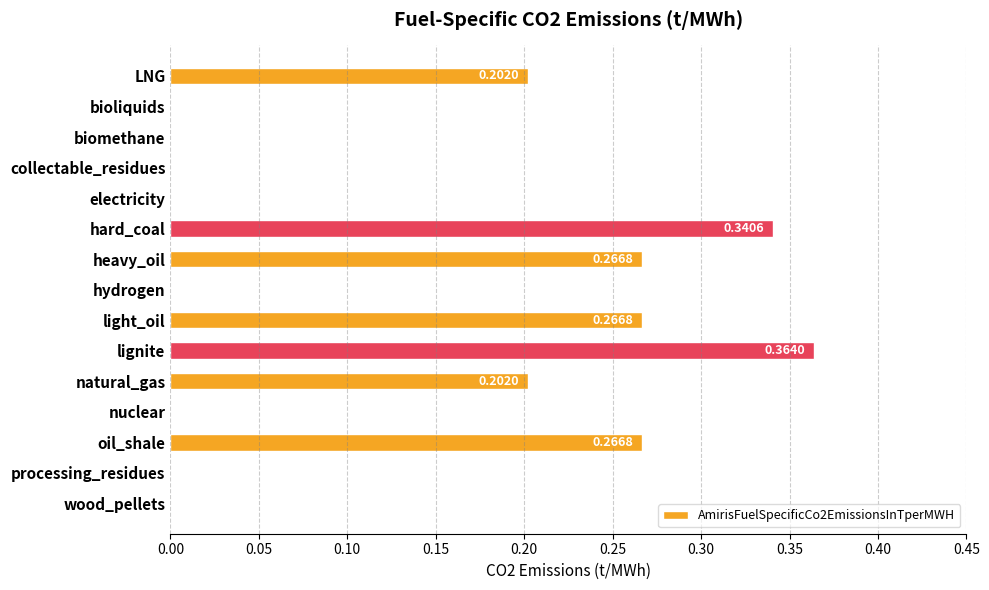

Between hydrogen and natural_gas, which is larger?

natural_gas